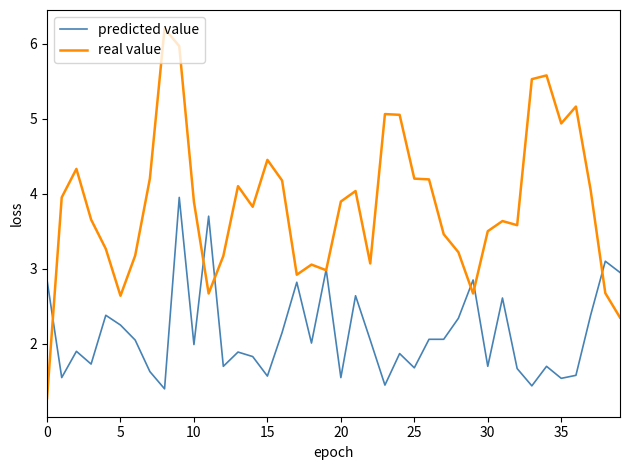

What is the maximum value shown in the chart?

6.2